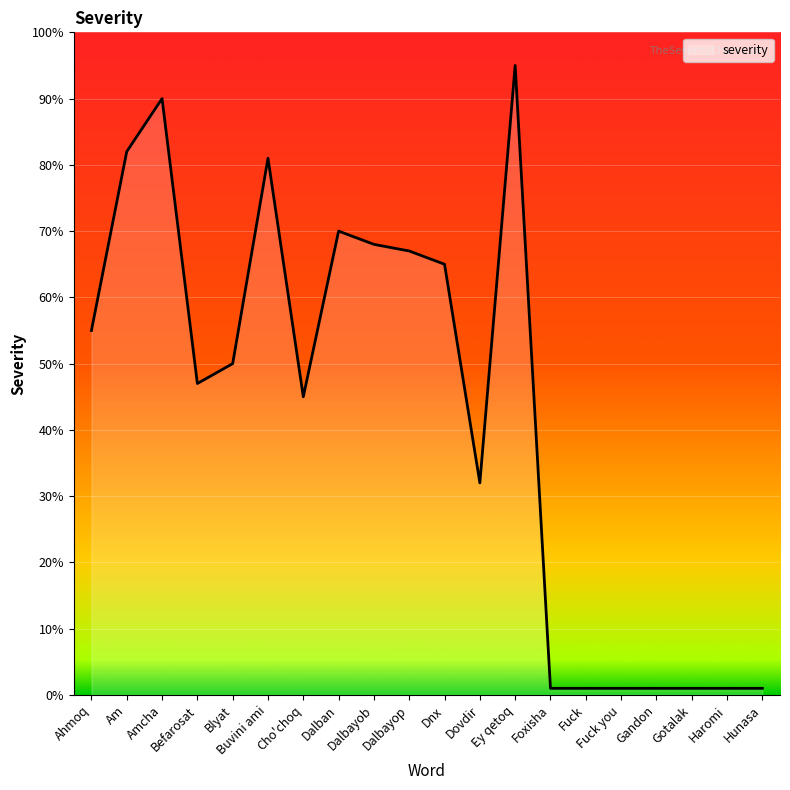

What is the maximum value shown in the chart?

95